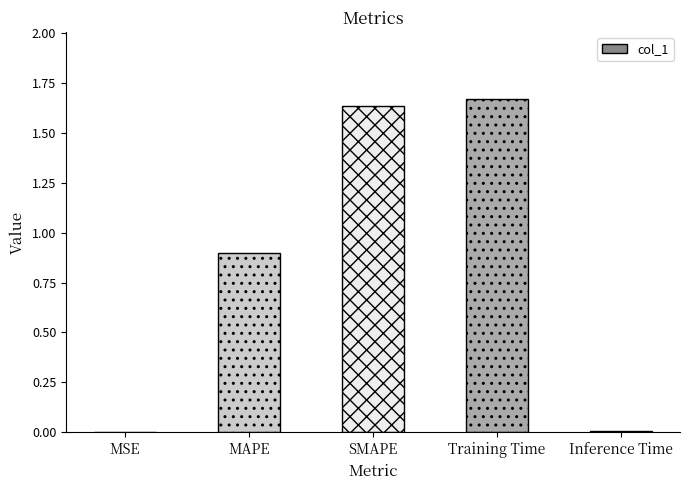

Is it true that the value at SMAPE is 0.7?

False